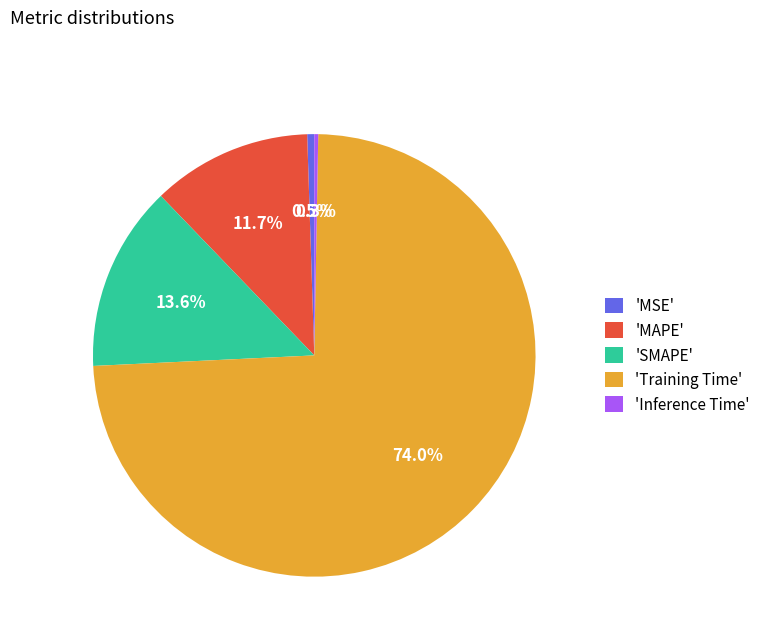

How much of the chart is everything except 'MAPE'?

88.3%